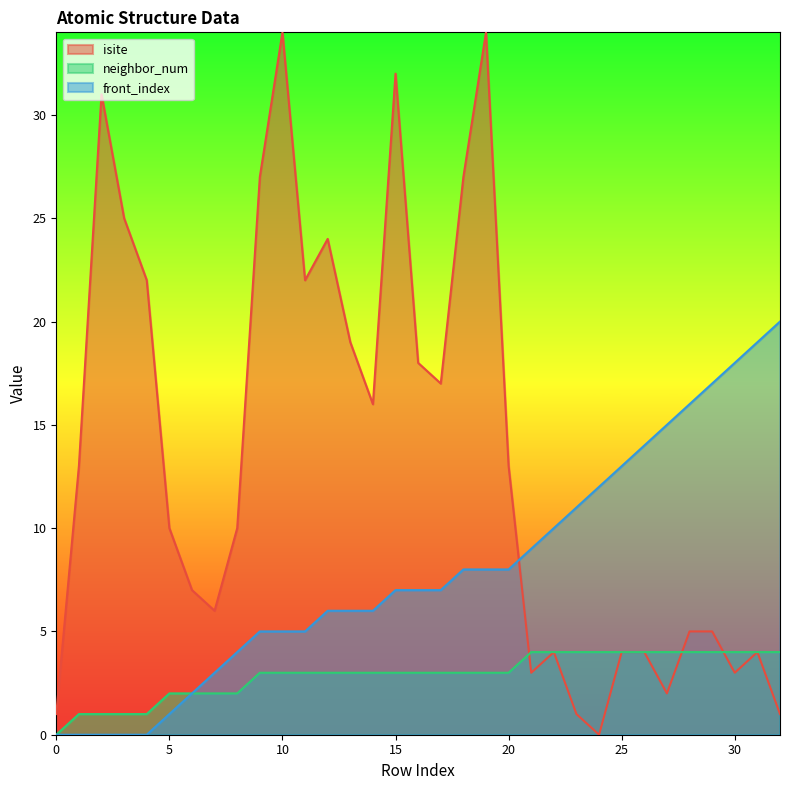

The isite series shows 14 at 12. True or false?

False